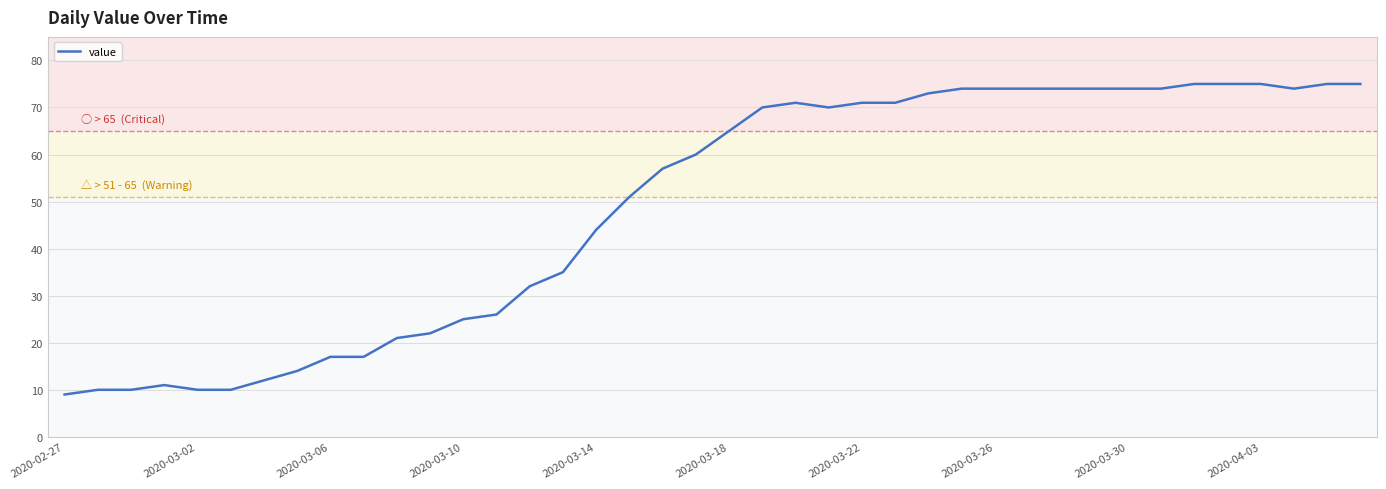

Reading left to right, list all the values displayed in this chart.

9	10	10	11	10	10	12	14	17	17	21	22	25	26	32	35	44	51	57	60	65	70	71	70	71	71	73	74	74	74	74	74	74	74	75	75	75	74	75	75